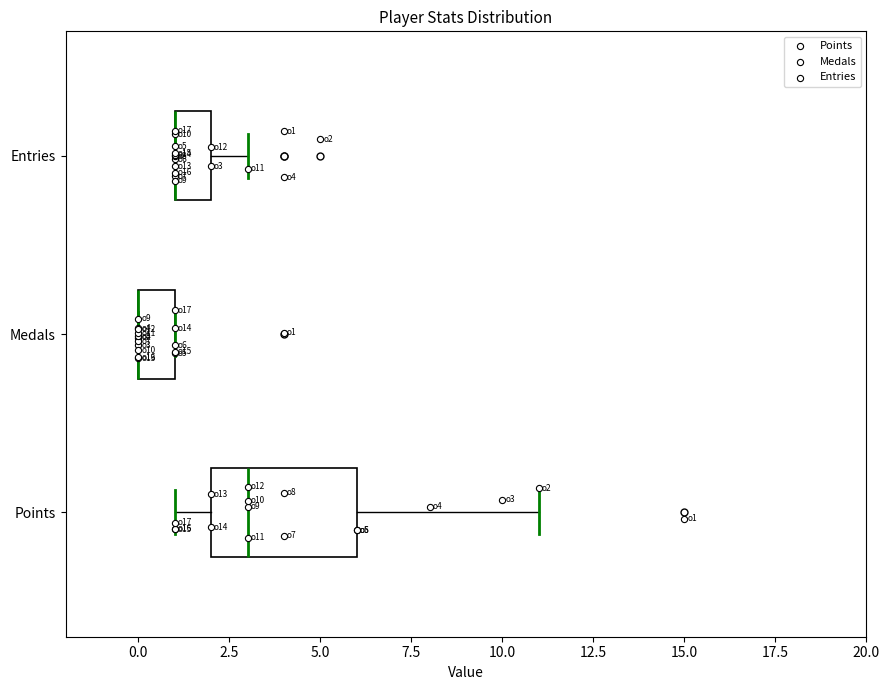

Reading bottom to top, read every box against the x-axis: the position of its median line, the range the box covers, and the ends of its whiskers. The values are not printed on the chart, so give them approximately, as read against the axis.

Points: median 3, box 2 to 6, whiskers 1 to 11
Medals: median 0 (drawn on the box's left edge), box 0 to 1, whiskers 0 to 1
Entries: median 1 (drawn on the box's left edge), box 1 to 2, whiskers 1 to 3